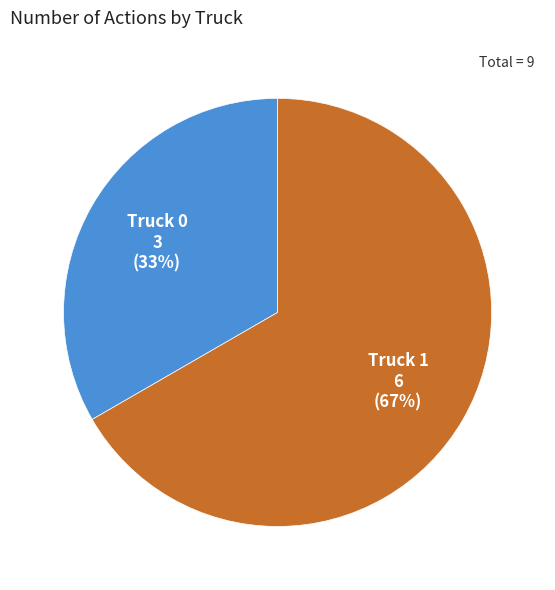

What is the smallest slice in the pie chart?

Truck 0